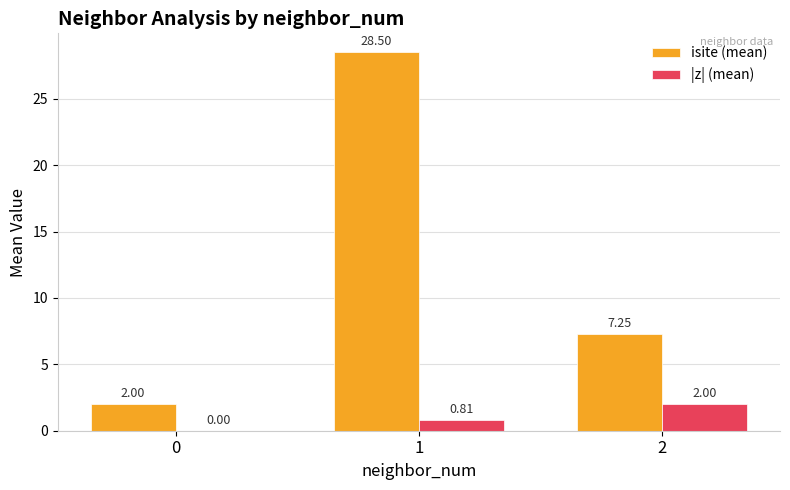

What are all the series names shown in the legend?

isite (mean), |z| (mean)